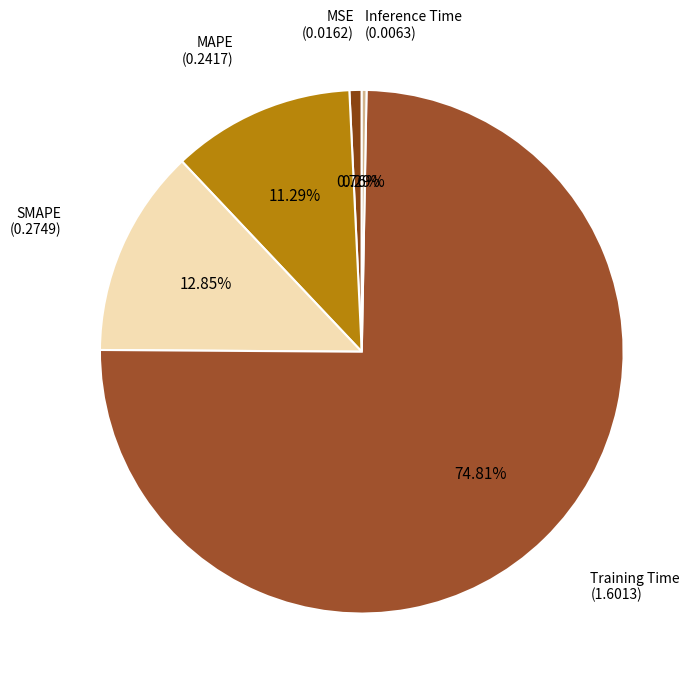

How many segments does this pie chart have?

5